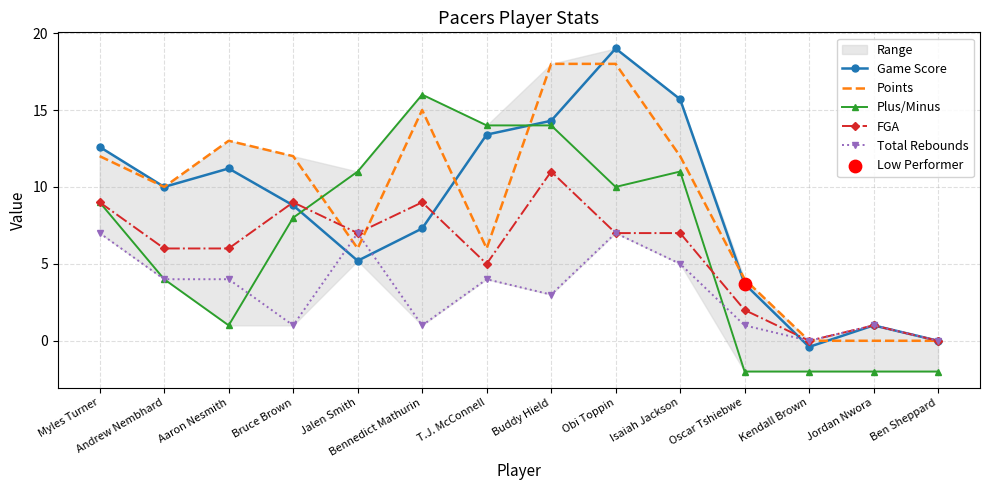

At how many categories does at least one series exceed 0?

12